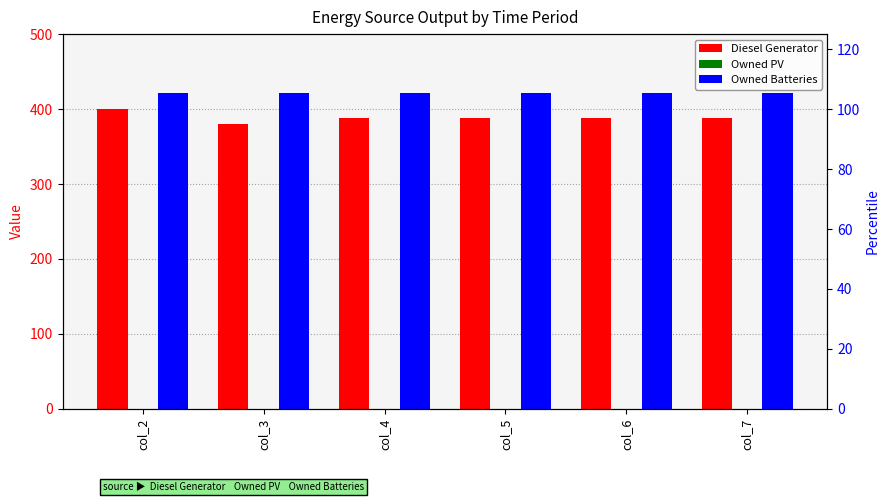

Which category has the lowest value in the Owned PV series?

col_2